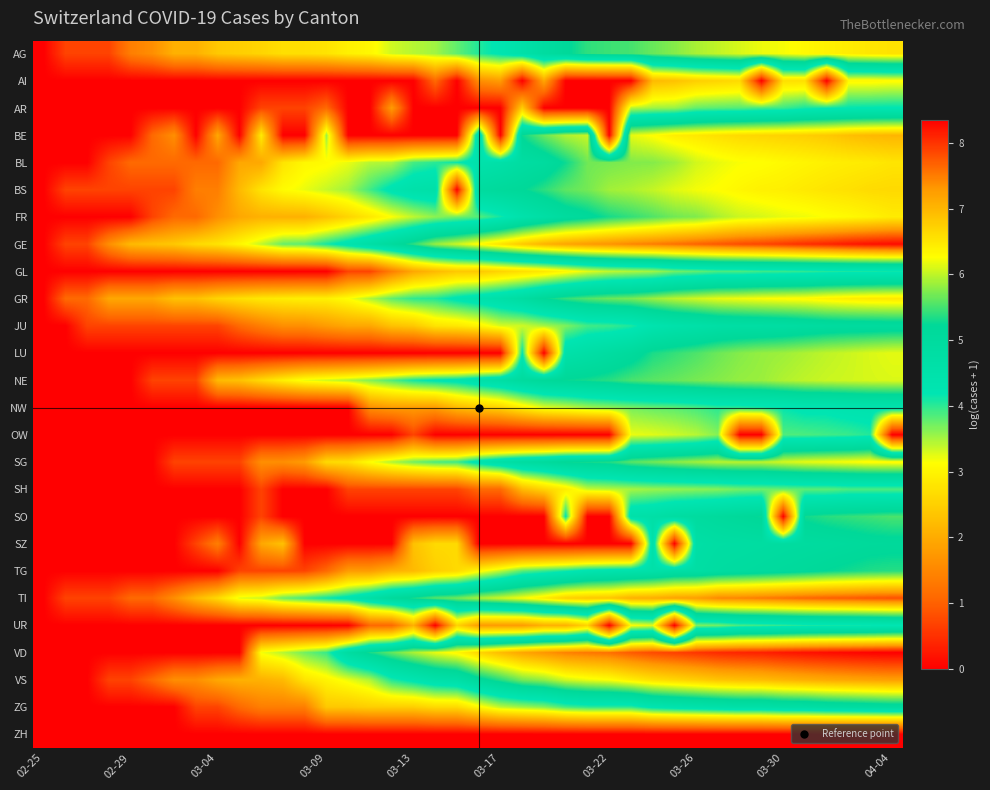

At how many categories does at least one series exceed 0?

39